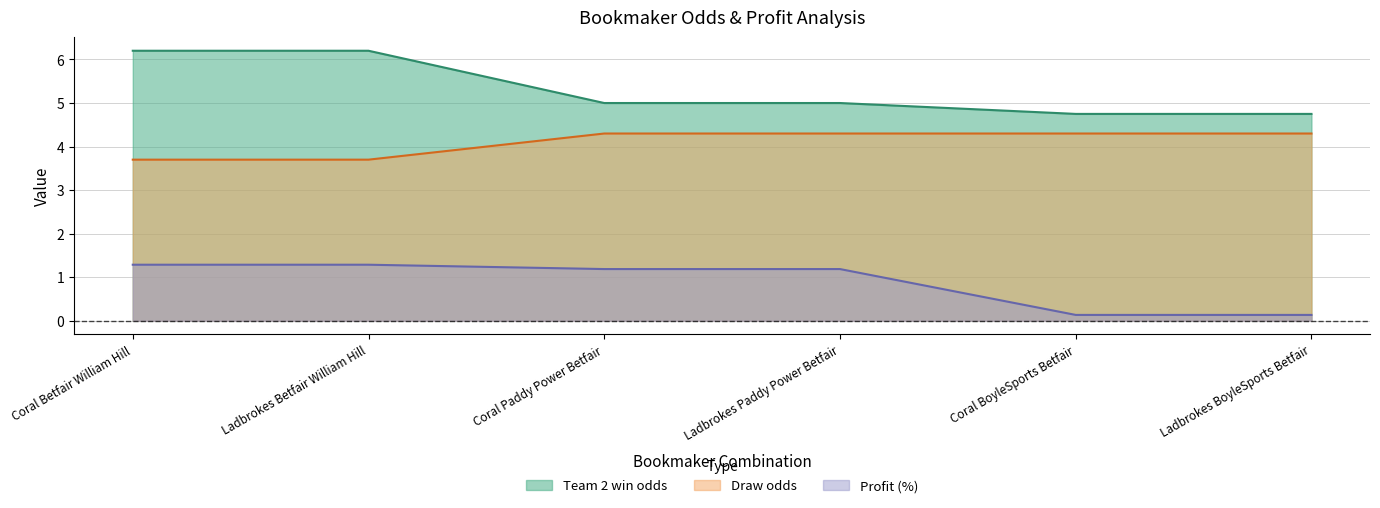

At how many categories does at least one series exceed 1?

6